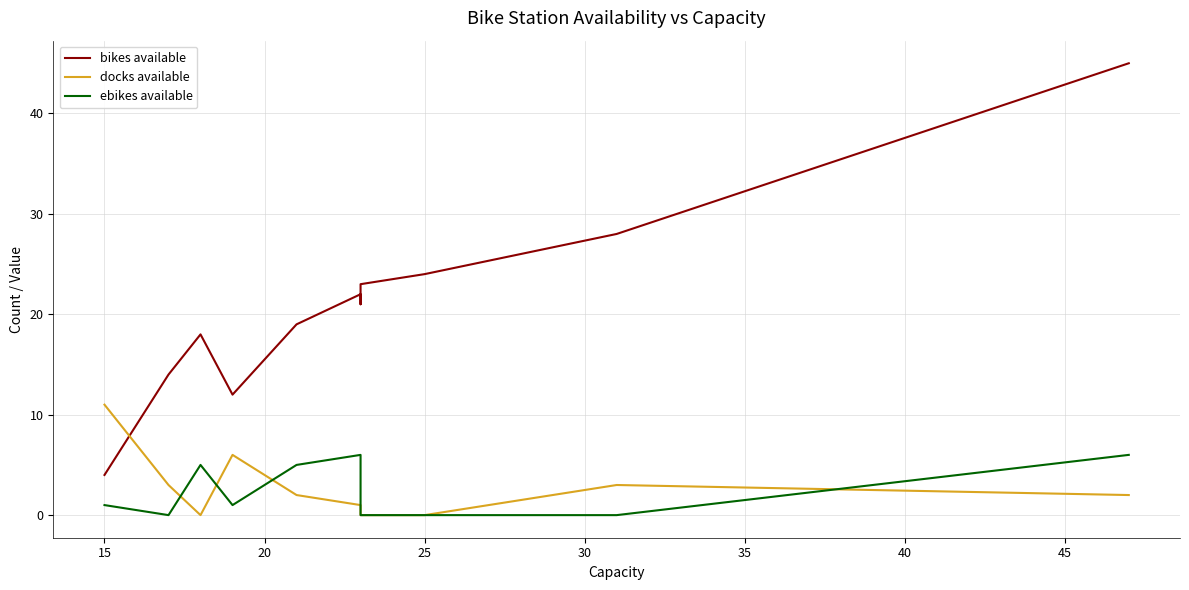

Is the value of bikes available at 30 greater than the value of ebikes available at 30?

Yes